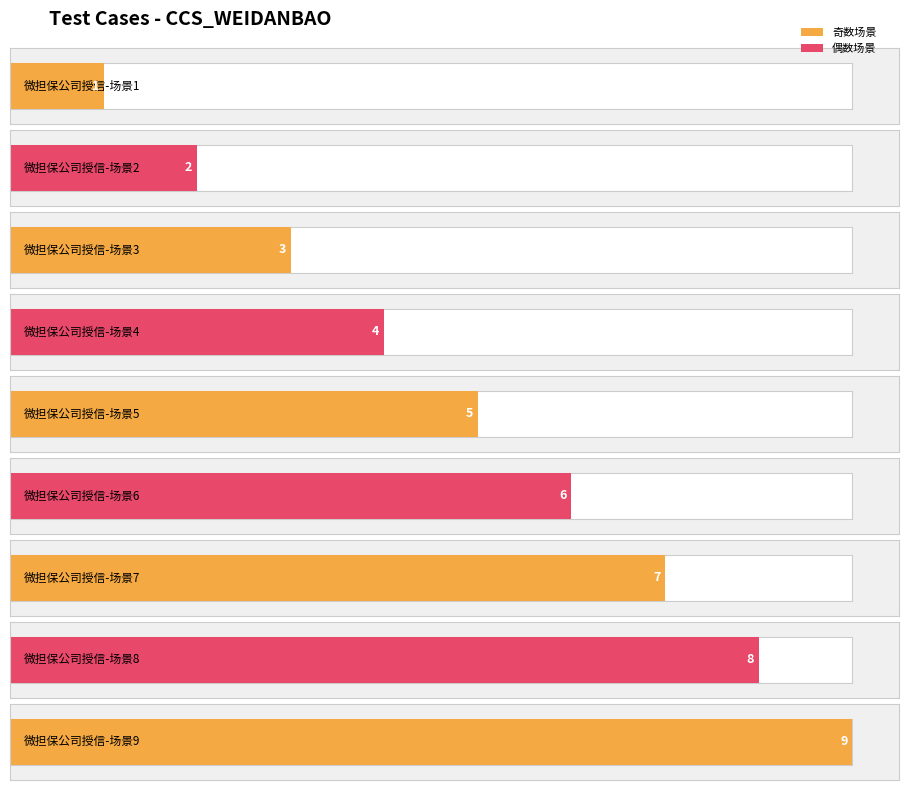

Does the chart contain stacked bars?

No